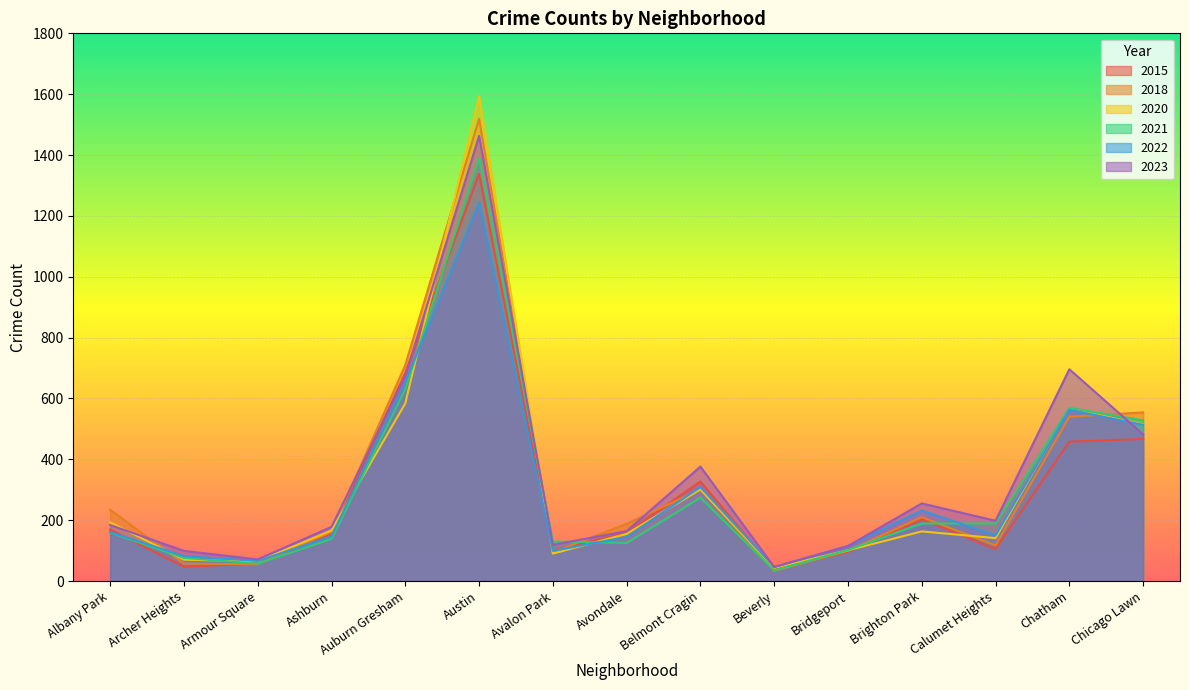

Where is 2023 nearest to the value 754?

Chatham